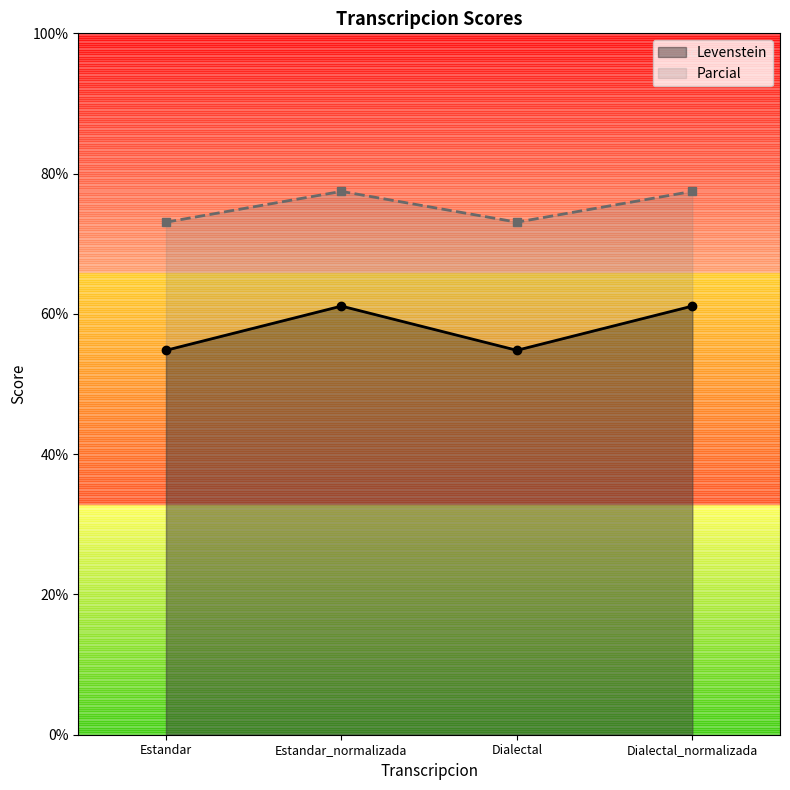

What is the greatest value displayed?

77.5